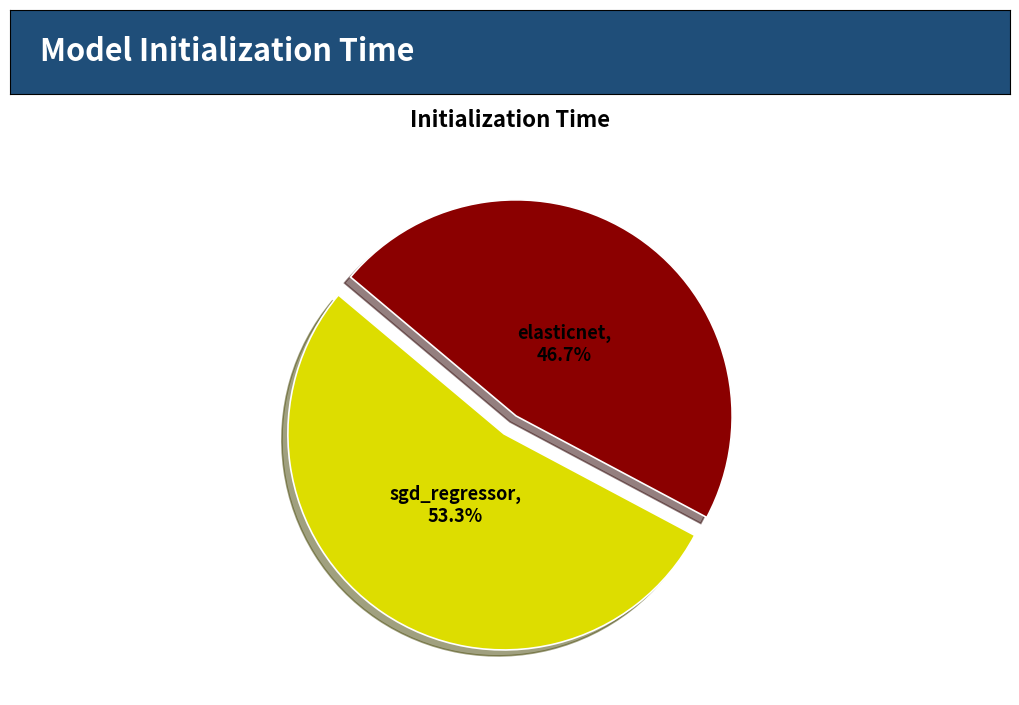

What is the smallest slice in the pie chart?

elasticnet